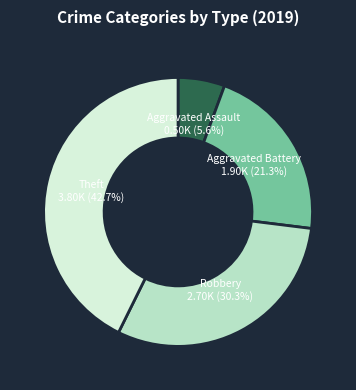

Does any single category account for the majority?

No